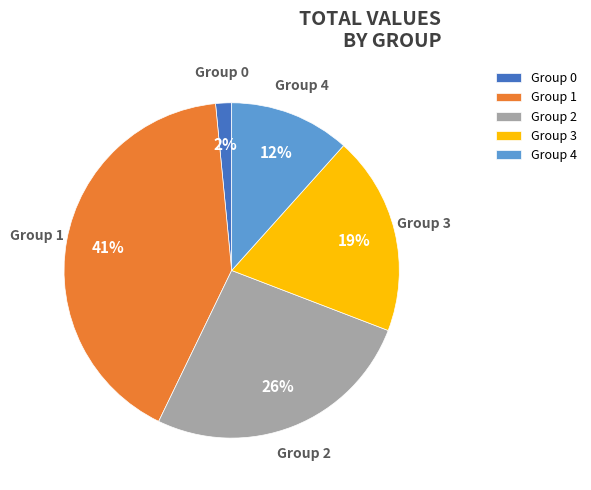

The Group 1 slice represents 52% of the pie. True or false?

False